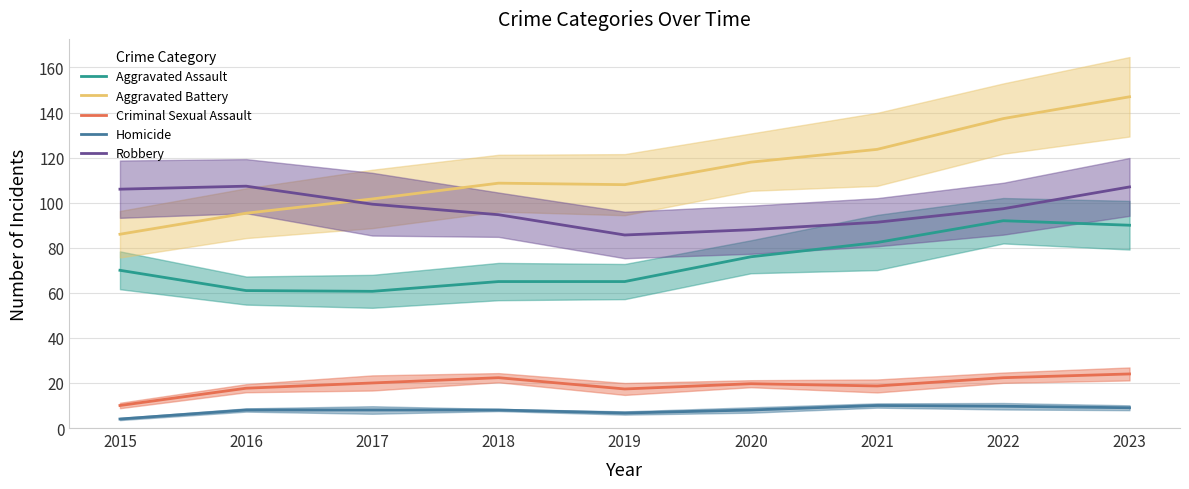

At how many categories does at least one series exceed 112?

4